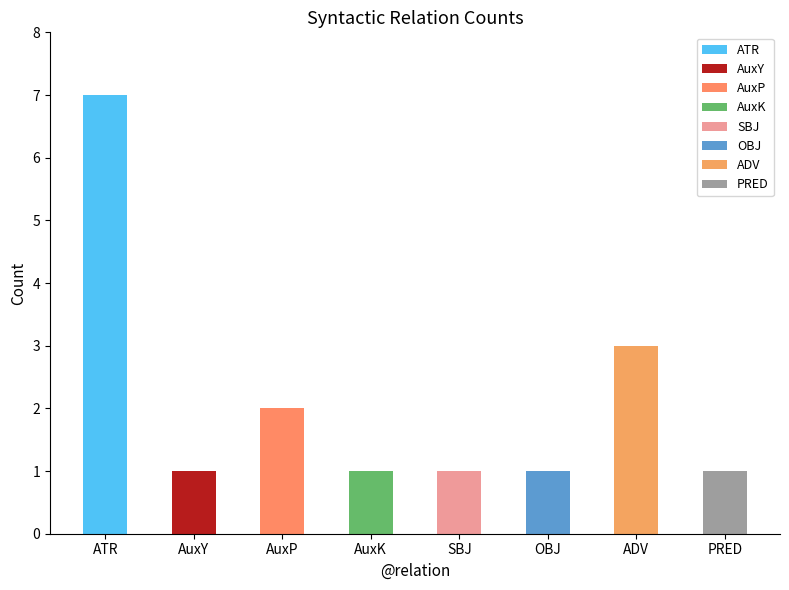

What is the value of the 2nd bar from the left?

1